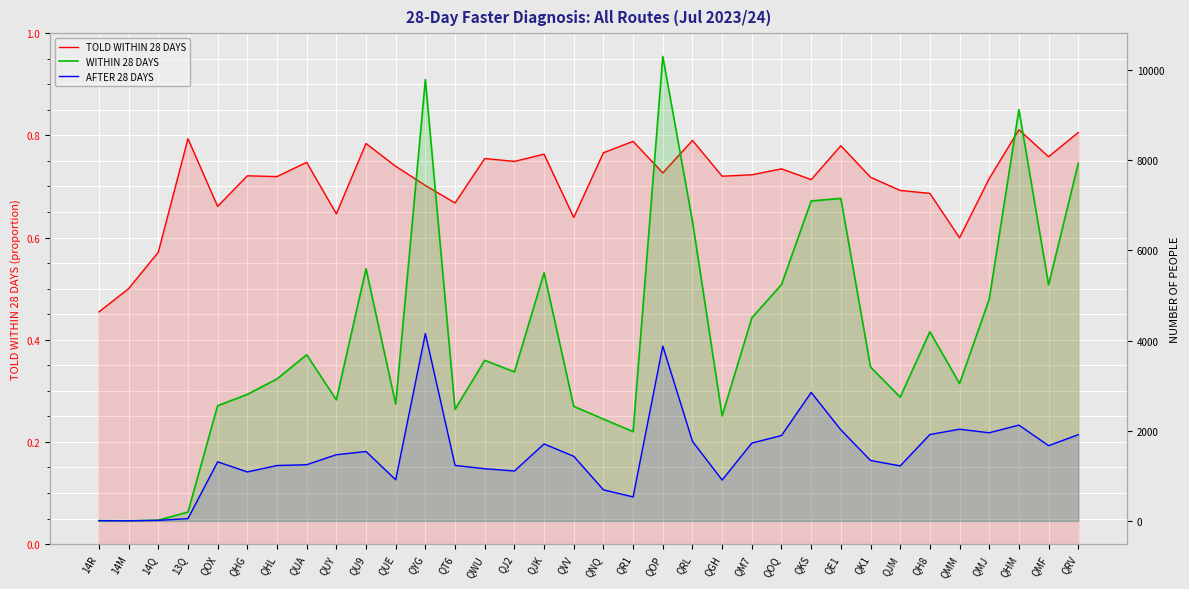

In AFTER 28 DAYS, how many points are higher than both neighbors (excluding endpoints)?

8